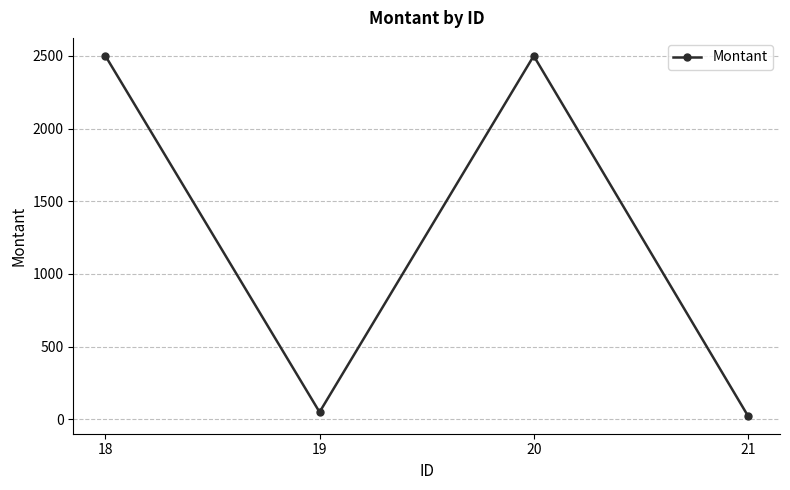

How many lines are shown in the chart?

1